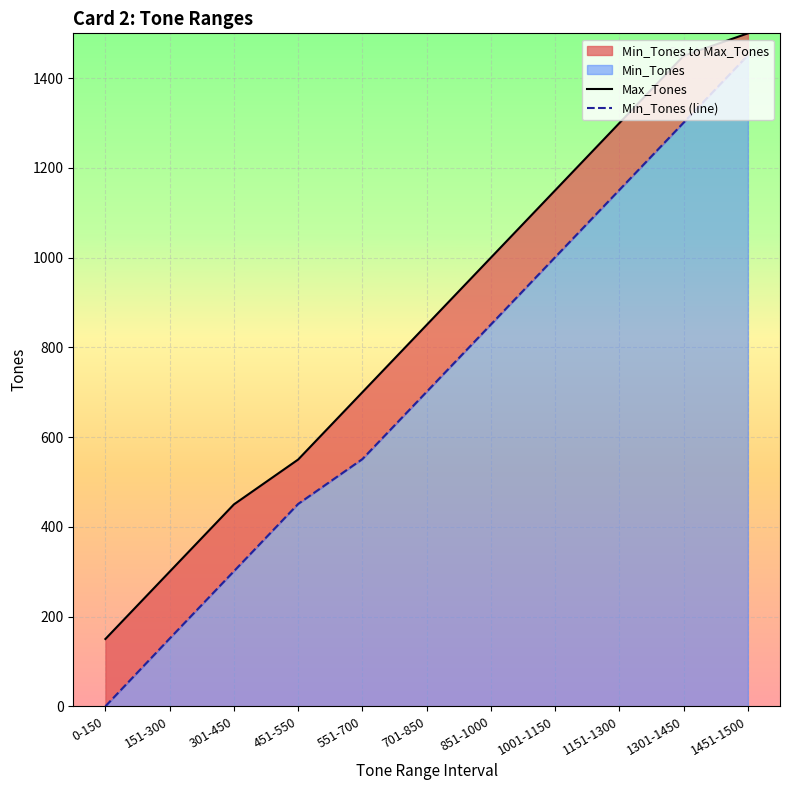

True or false: Min_Tones (line) and Max_Tones intersect in this chart.

False